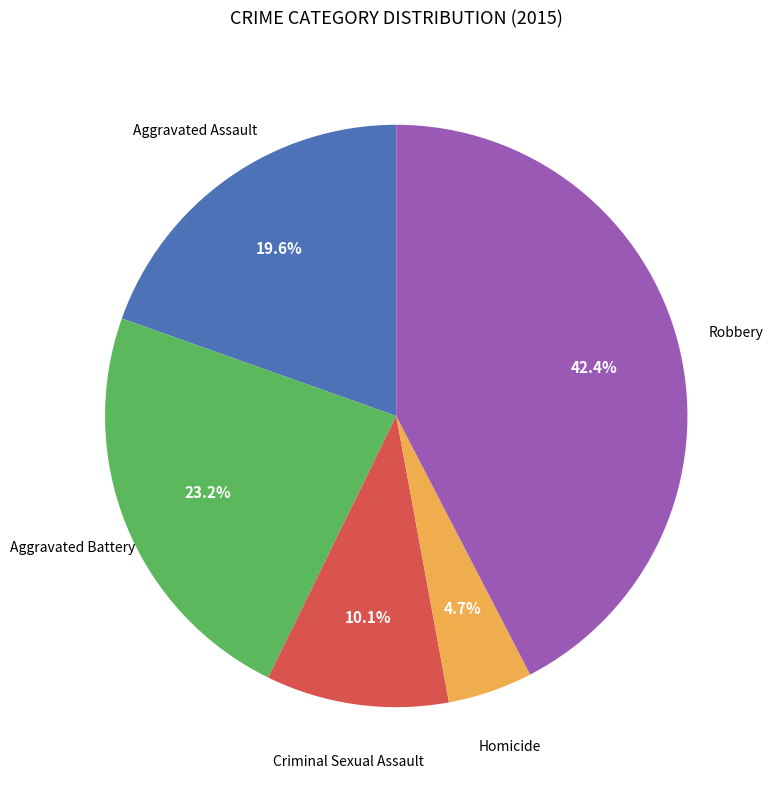

Is there any slice that represents more than half of the pie?

No